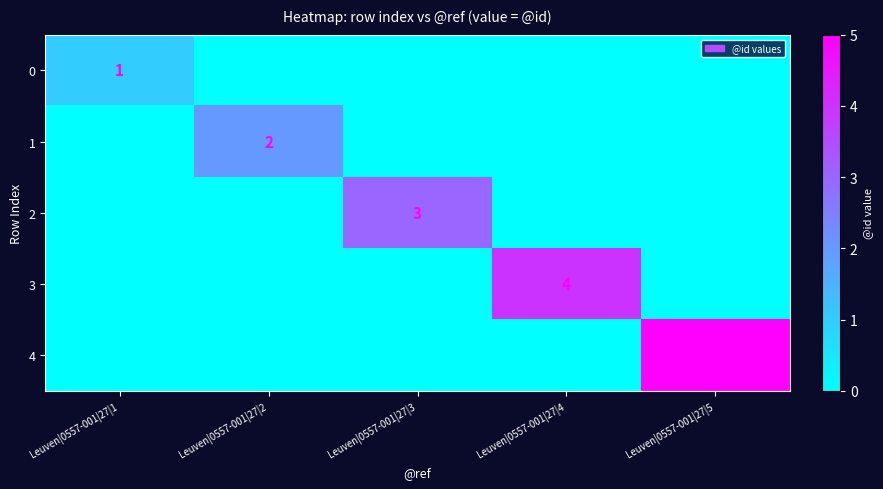

Is it true that 3 equals 6 at Leuven|0557-001|27|4?

False